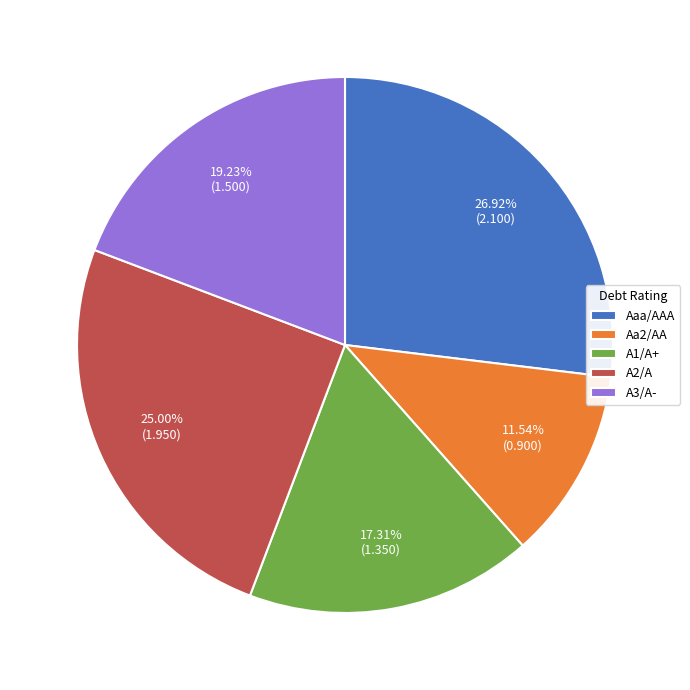

Which category has the biggest portion of the pie?

Aaa/AAA